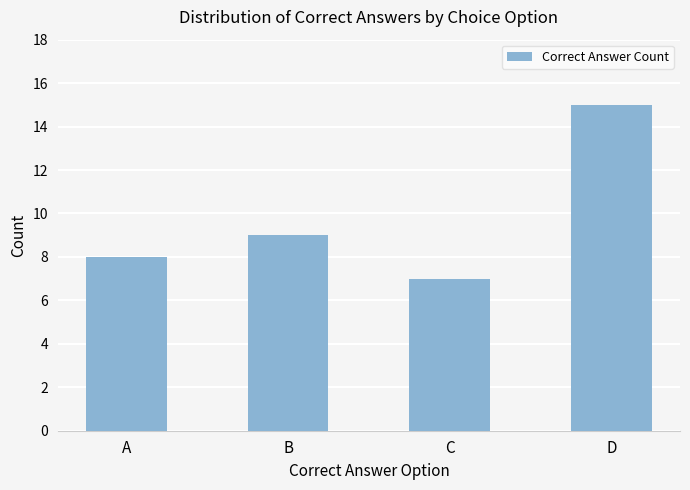

What is the value of the 4th bar from the left?

15